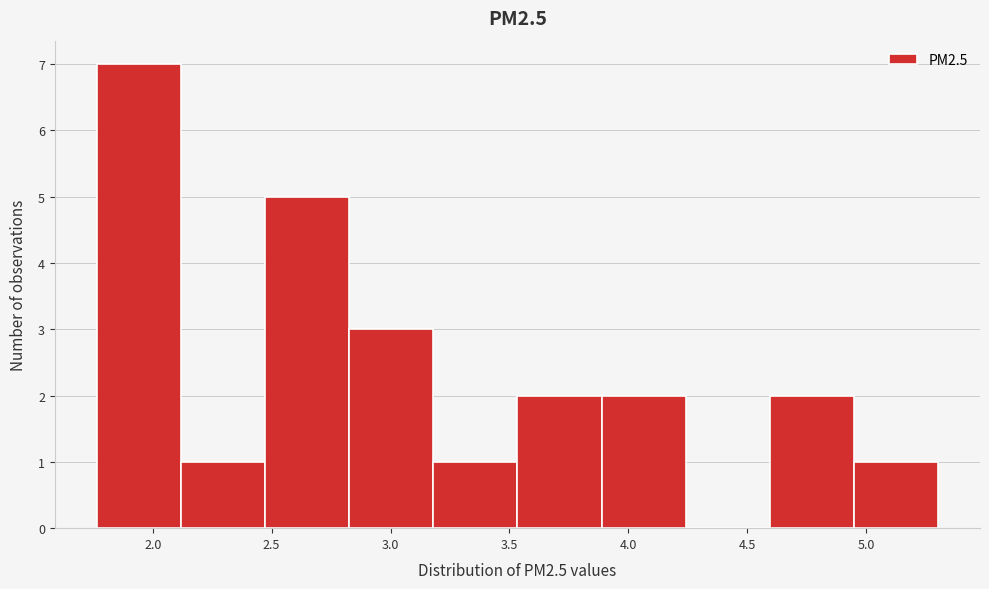

Reading left to right, list every bar in this chart as the range it spans on the x-axis followed by its height. Neither the bar edges nor the heights are printed on the chart, so give them approximately, as read against the axes.

1.75 to 2.10: 7
2.10 to 2.45: 1
2.45 to 2.85: 5
2.85 to 3.20: 3
3.20 to 3.55: 1
3.55 to 3.90: 2
3.90 to 4.25: 2
4.25 to 4.60: 0
4.60 to 4.95: 2
4.95 to 5.30: 1